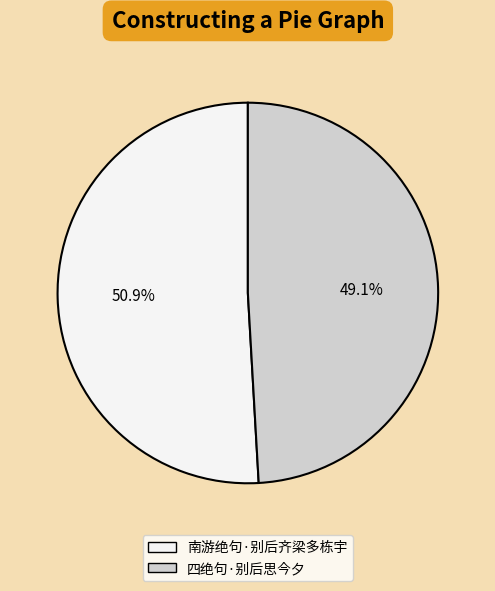

To the nearest percent, what is the average slice percentage?

50%